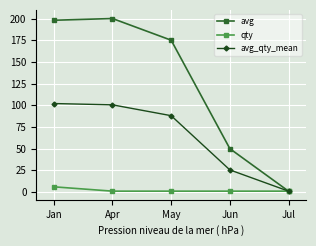

What is the maximum value for avg?

200.0